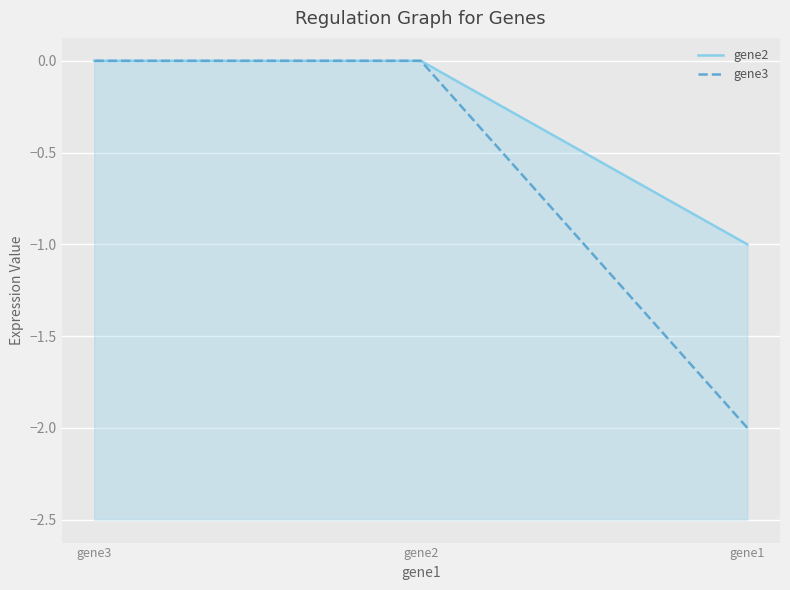

How many categories are shown in the chart?

3